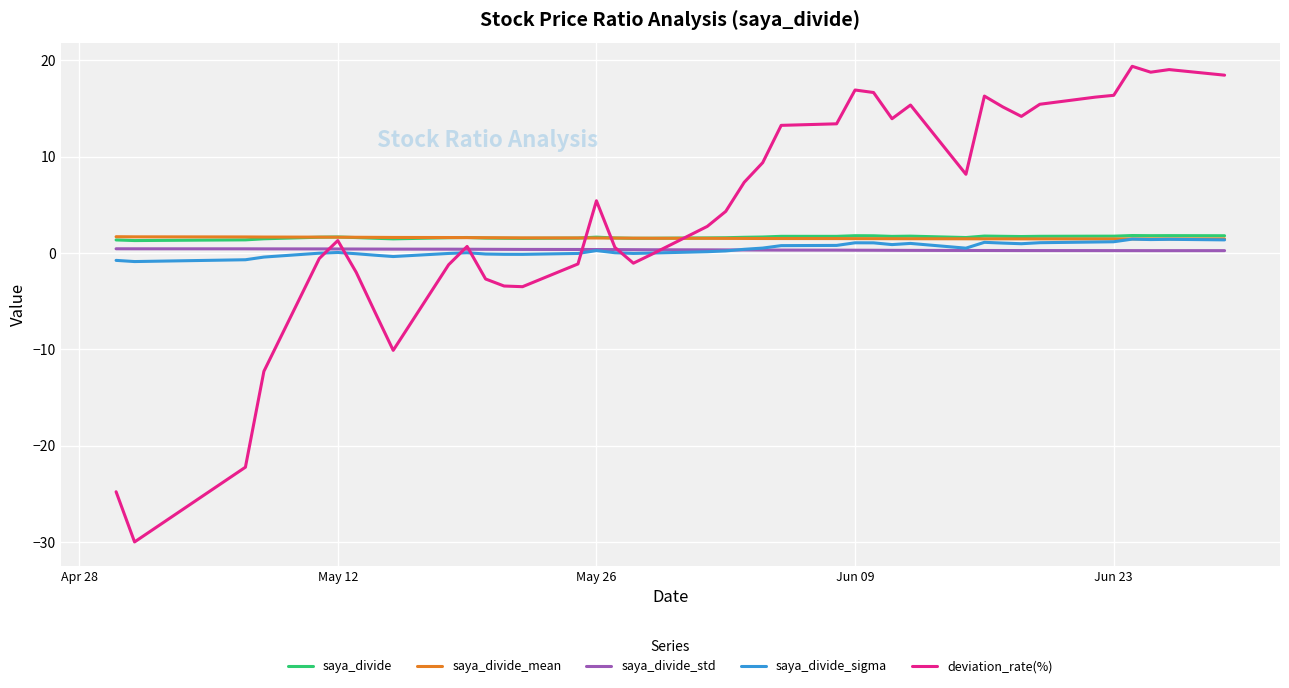

Which series has the largest total across all categories?

deviation_rate(%)